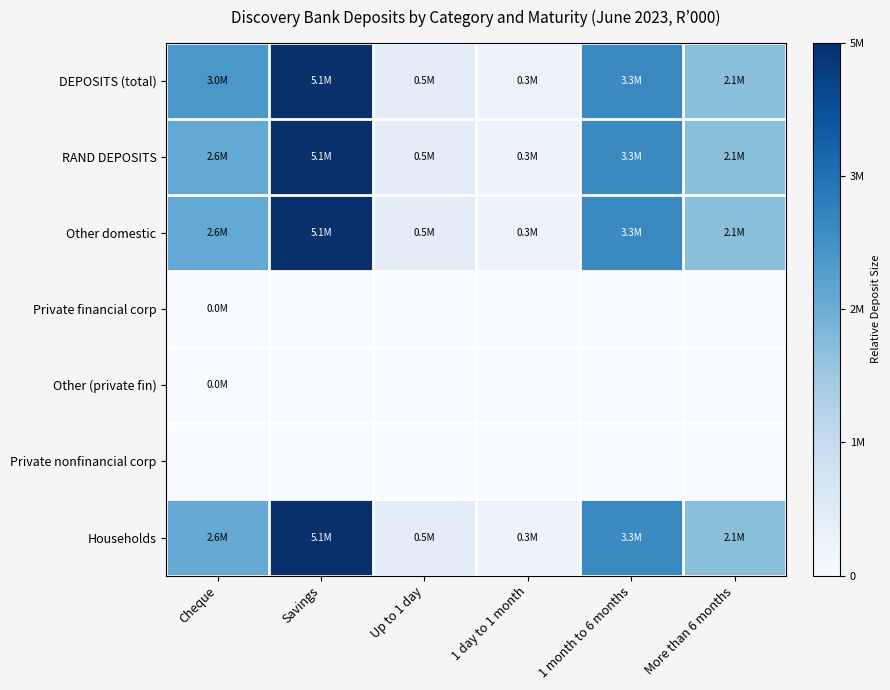

At More than 6 months, list the series in order from smallest to largest.

Private financial corp, Other (private fin), Private nonfinancial corp, DEPOSITS (total), RAND DEPOSITS, Other domestic, Households